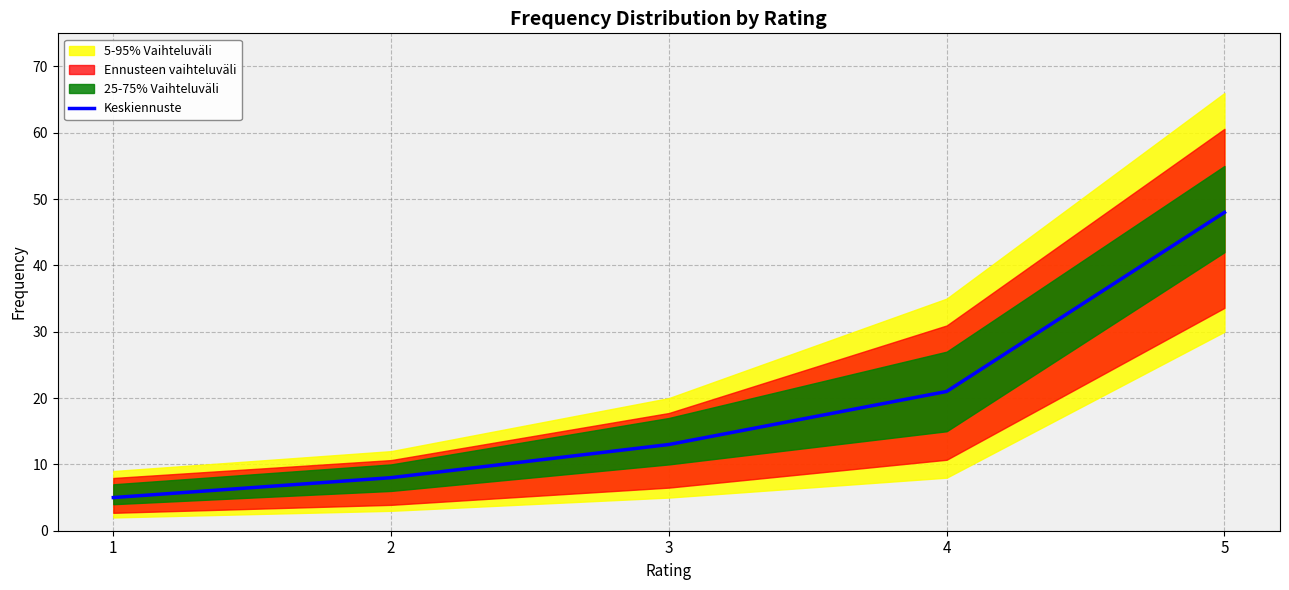

Between 1 and 4, which is larger?

4